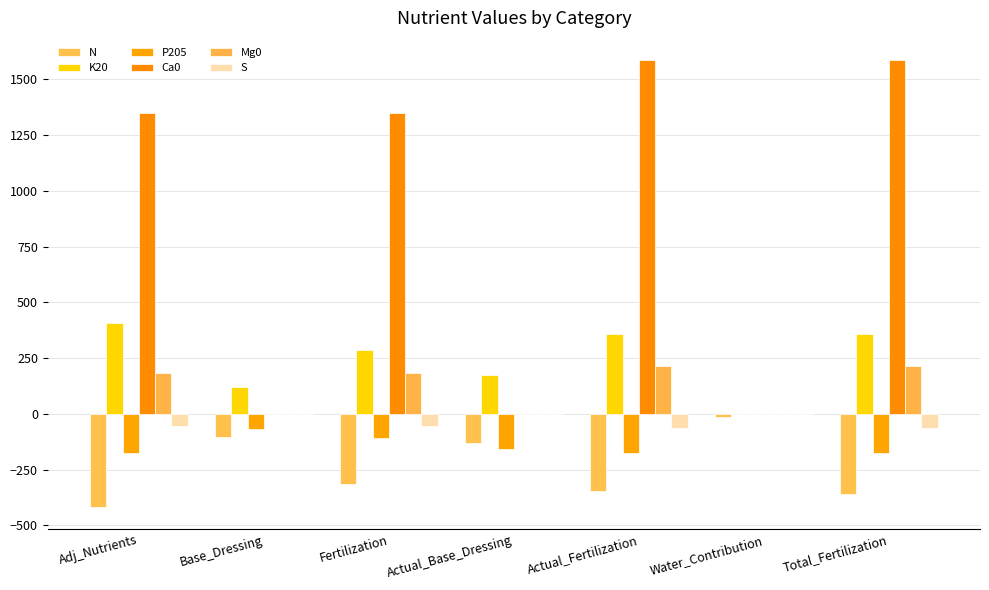

At which category is the sum across all series the highest?

Actual_Fertilization